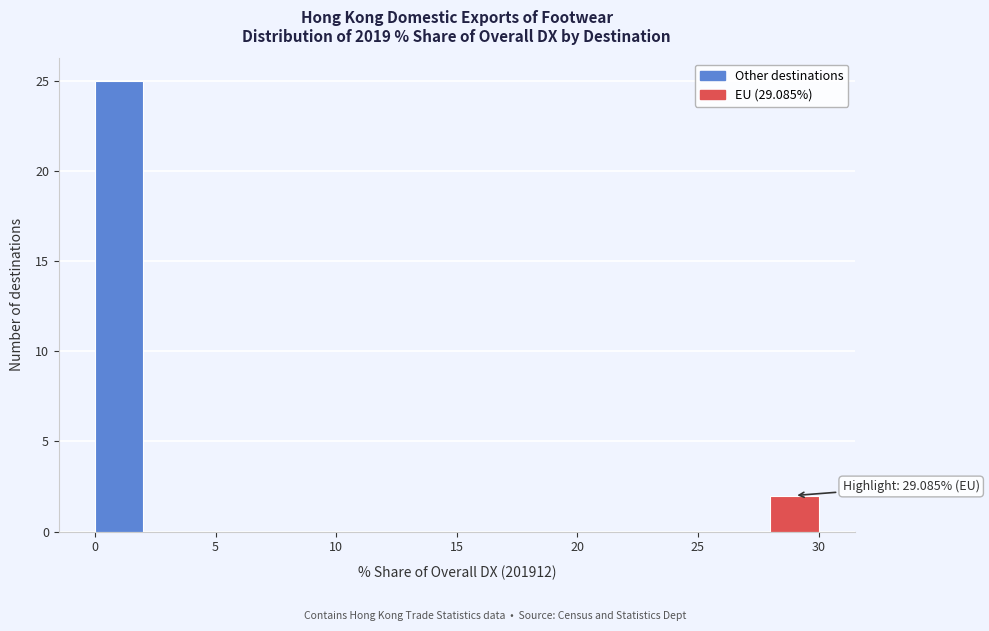

Which range on the x-axis has the tallest bar?

0 to 2